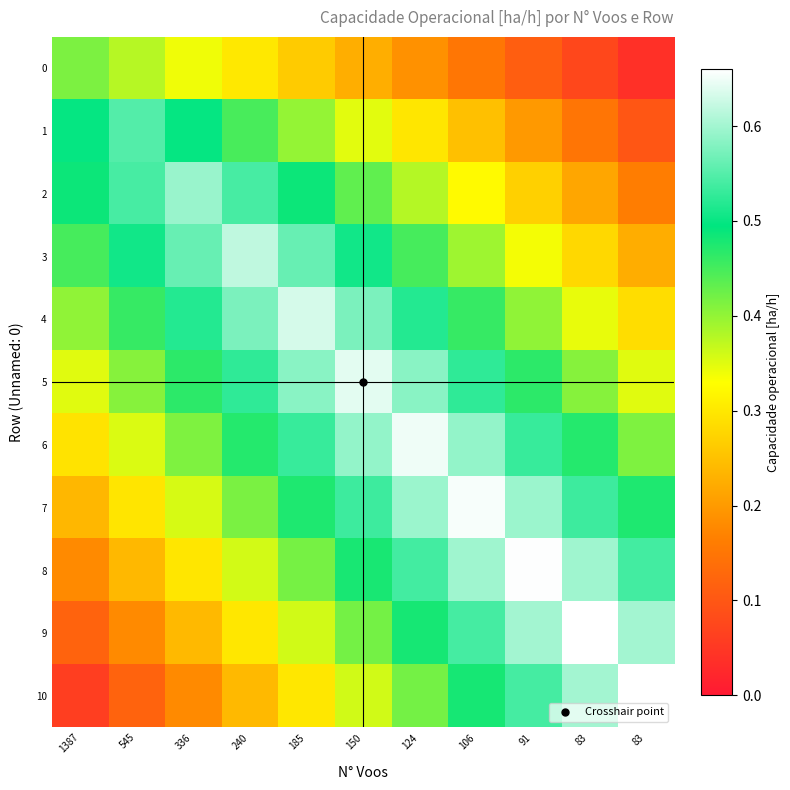

What is the difference between the highest and lowest values at 545?

0.4